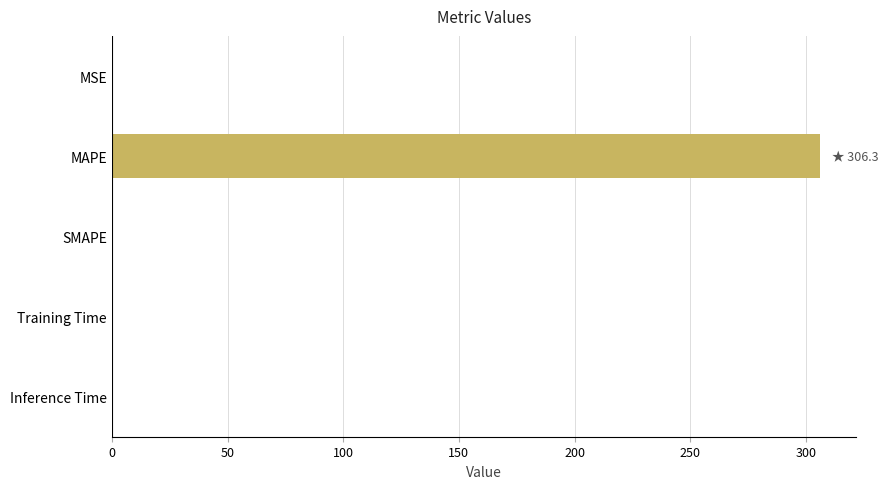

Is it true that the value at MAPE is 306.3?

True